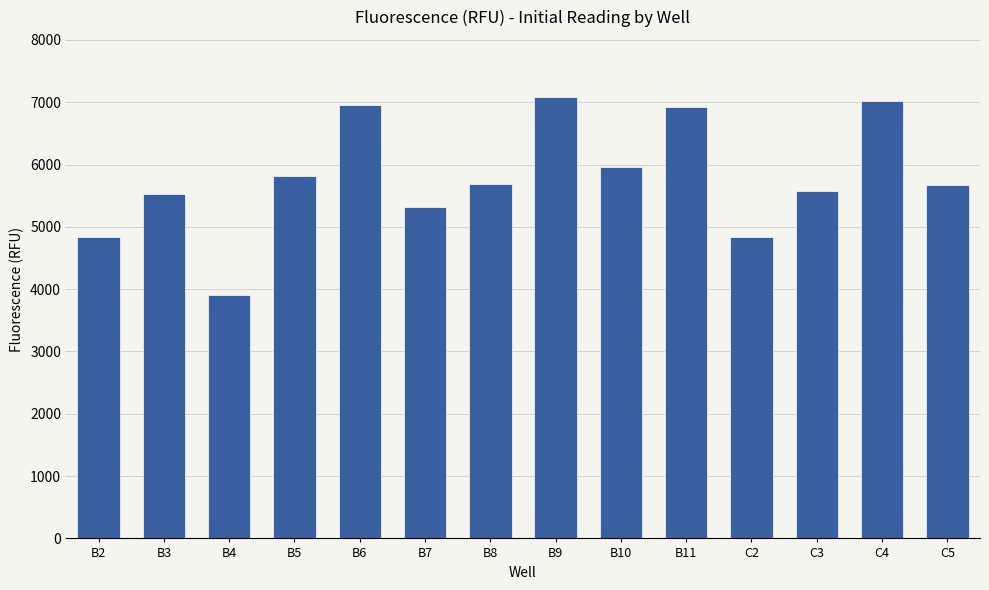

What is the maximum value shown in the chart?

7089